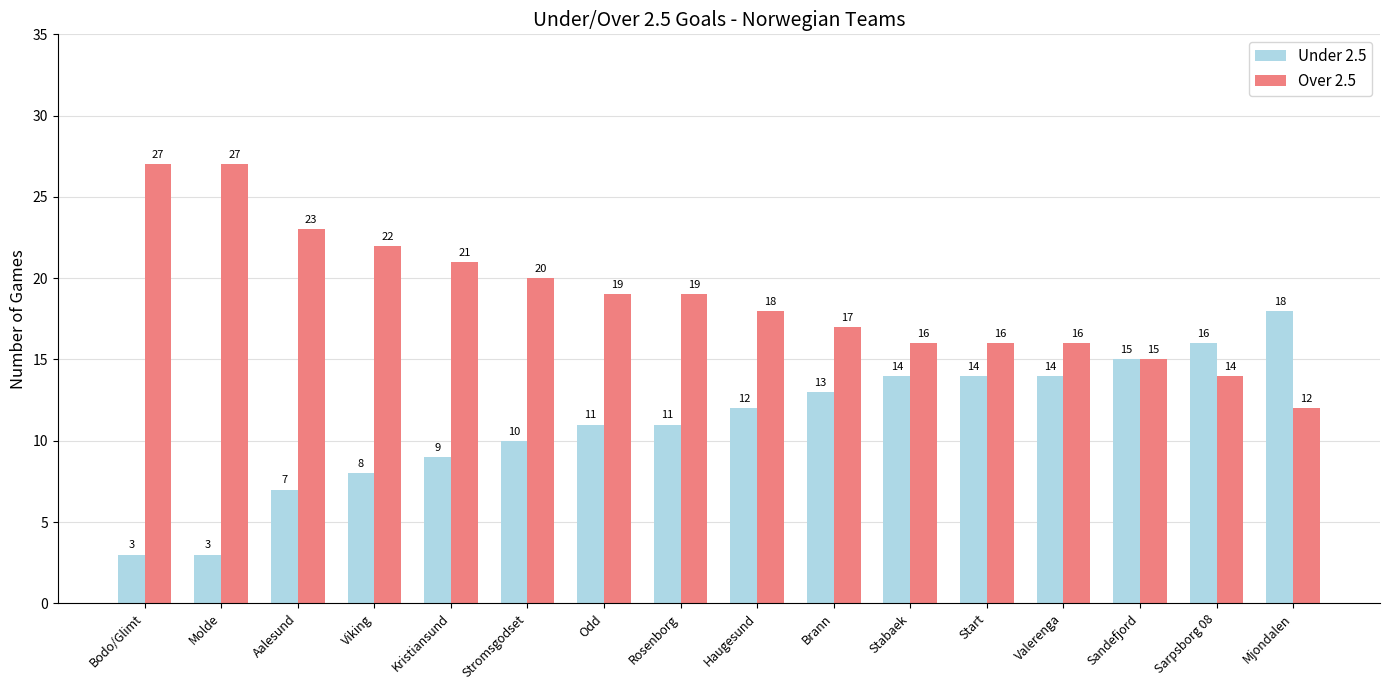

What is the value of the Over 2.5 bar at the 4th from the left?

22